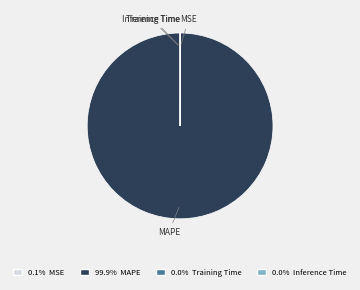

Is MAPE the majority of the pie?

Yes